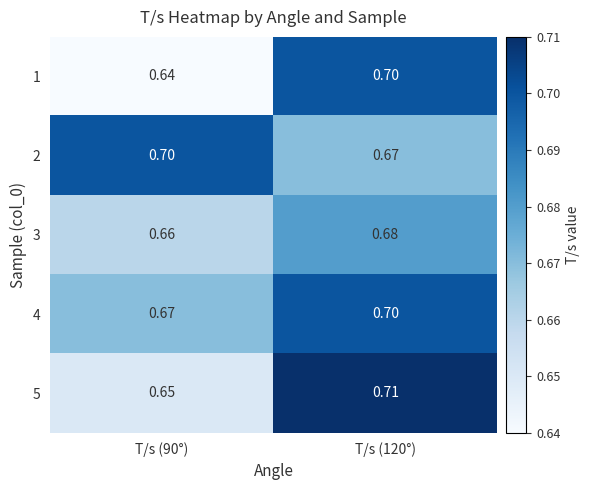

Is the value of 5 at T/s (90°) greater than the value of 1 at T/s (120°)?

No